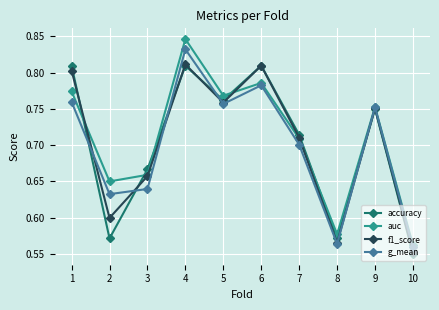

What is the difference between the maximum and second lowest values in the f1_score series?

0.2